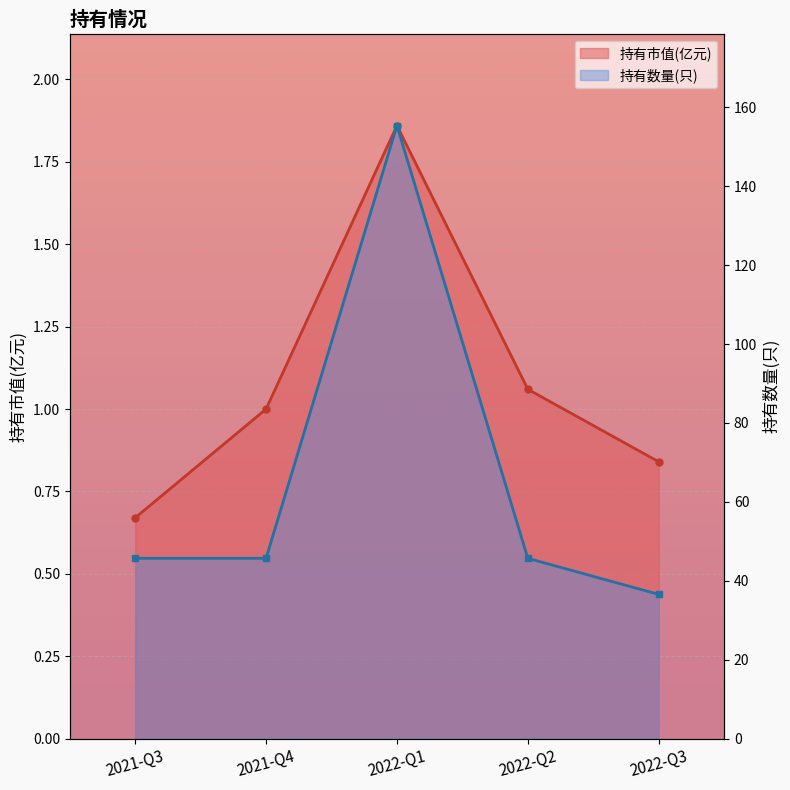

What is the total value across all series at 2022-Q1?

3.7